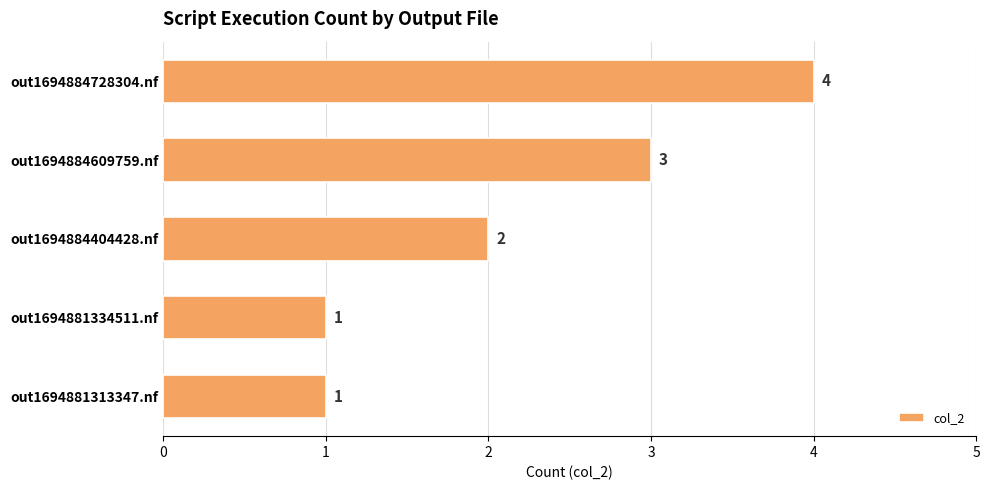

Is it true that the value at out1694884728304.nf is 6?

False